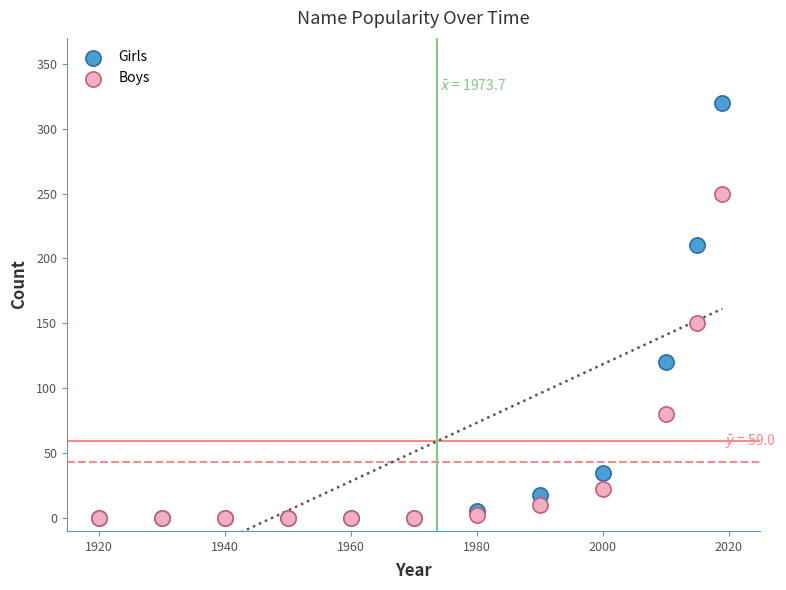

Across all series, what Y value is closest to 160?

150